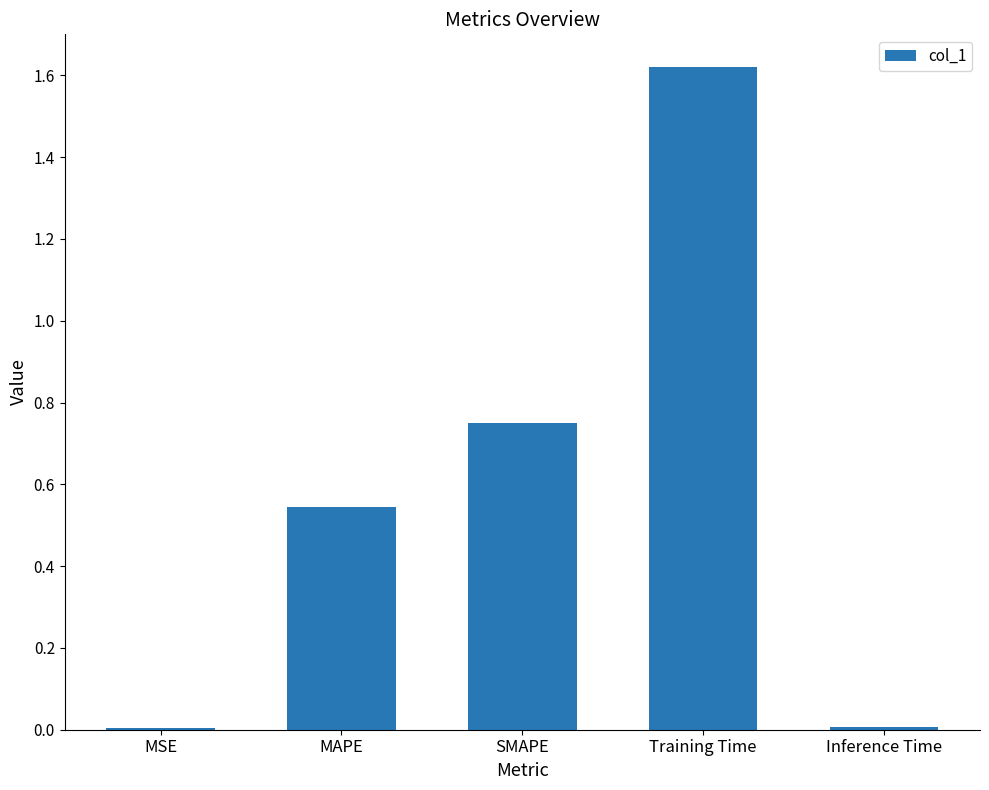

The value at SMAPE is 1.3. True or false?

False